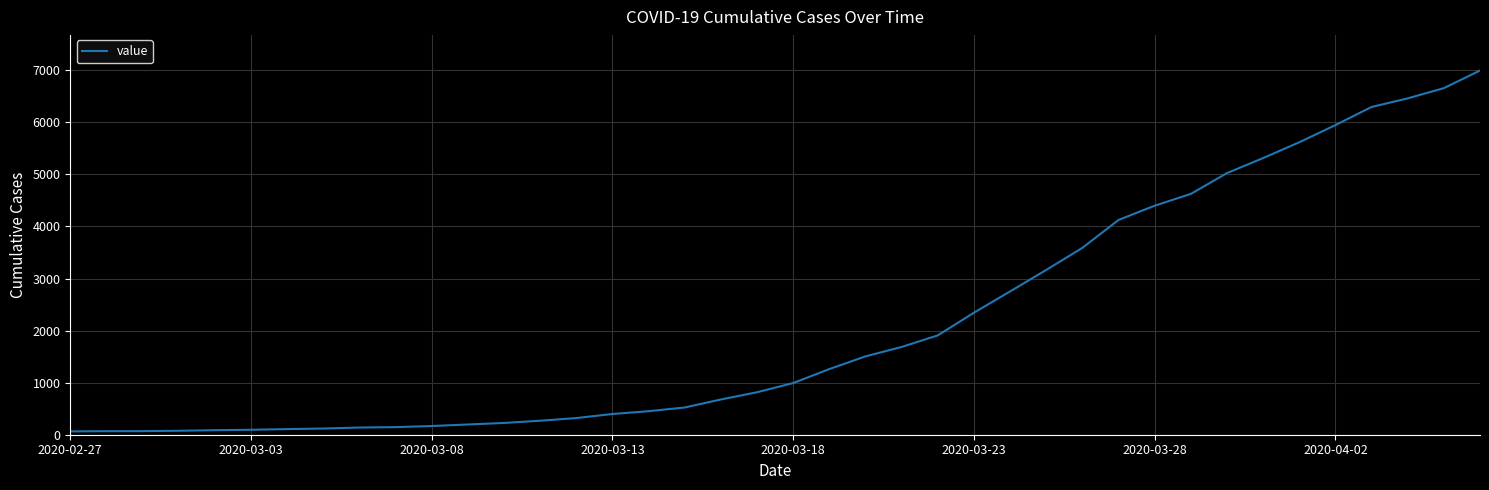

What is the difference between the maximum and minimum values?

6931